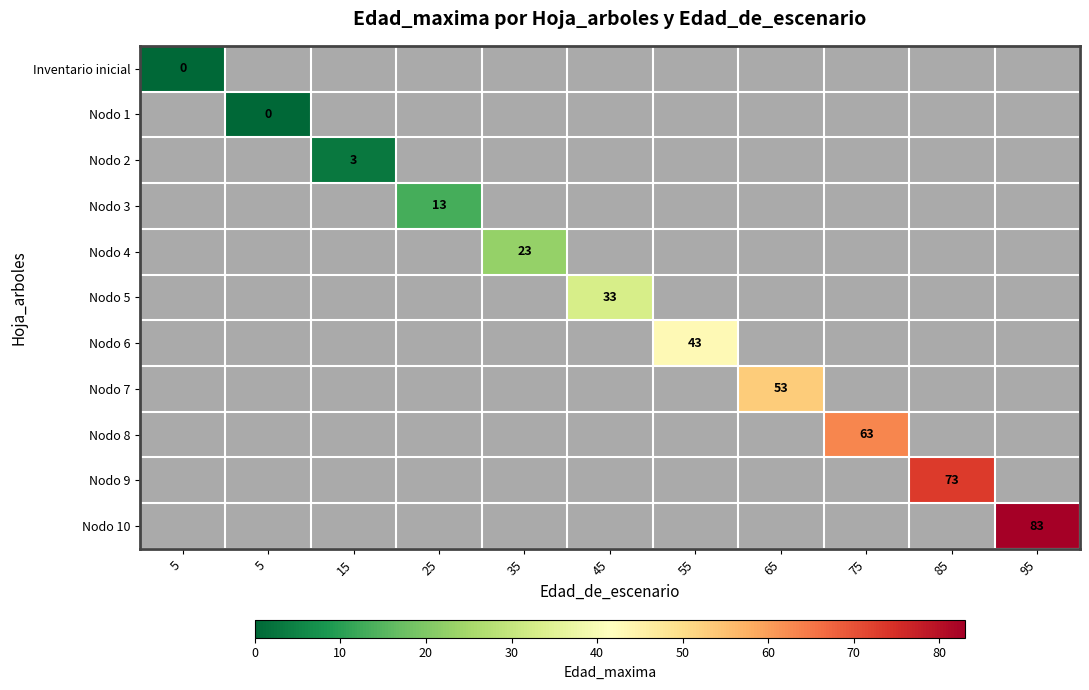

What is the spread (max minus min) of values at 35?

24